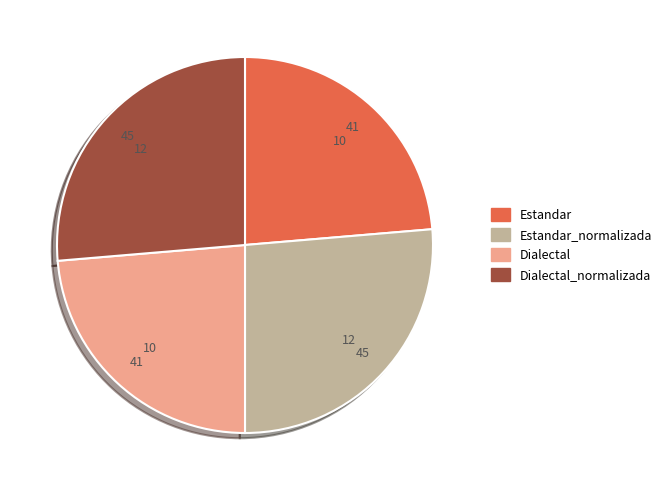

Is there a majority slice in this chart?

No